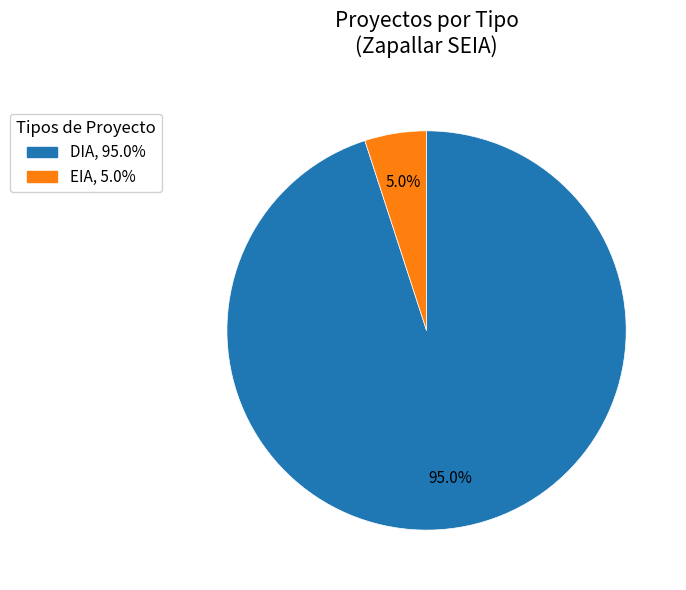

Approximately how many times larger is the value at DIA compared to EIA?

19.0